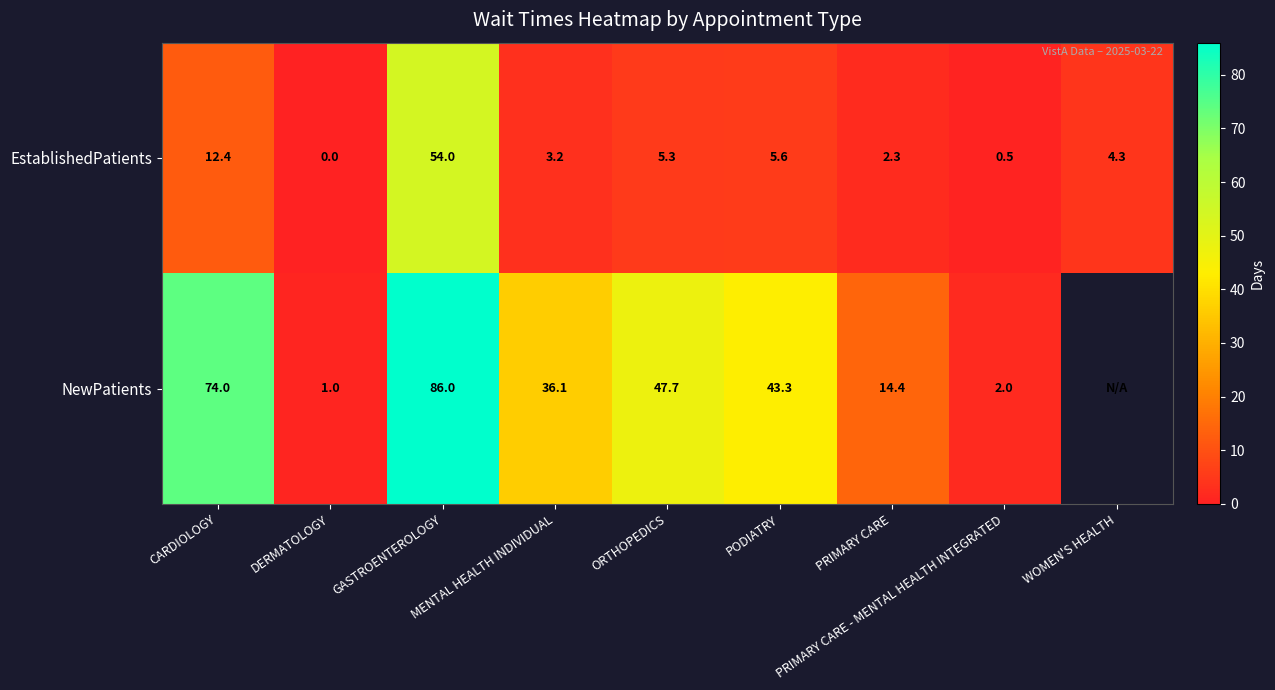

What is the difference between the maximum and second lowest values in the EstablishedPatients series?

53.5